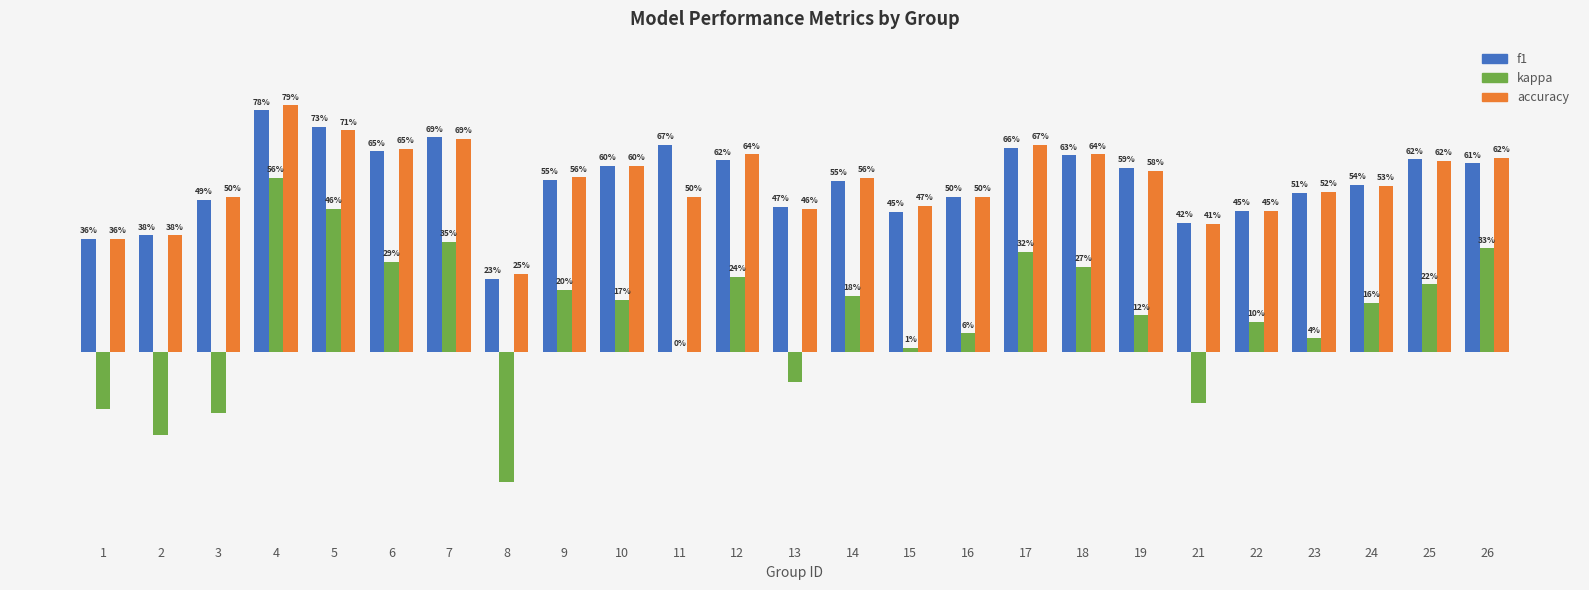

At which label does accuracy reach its minimum?

8